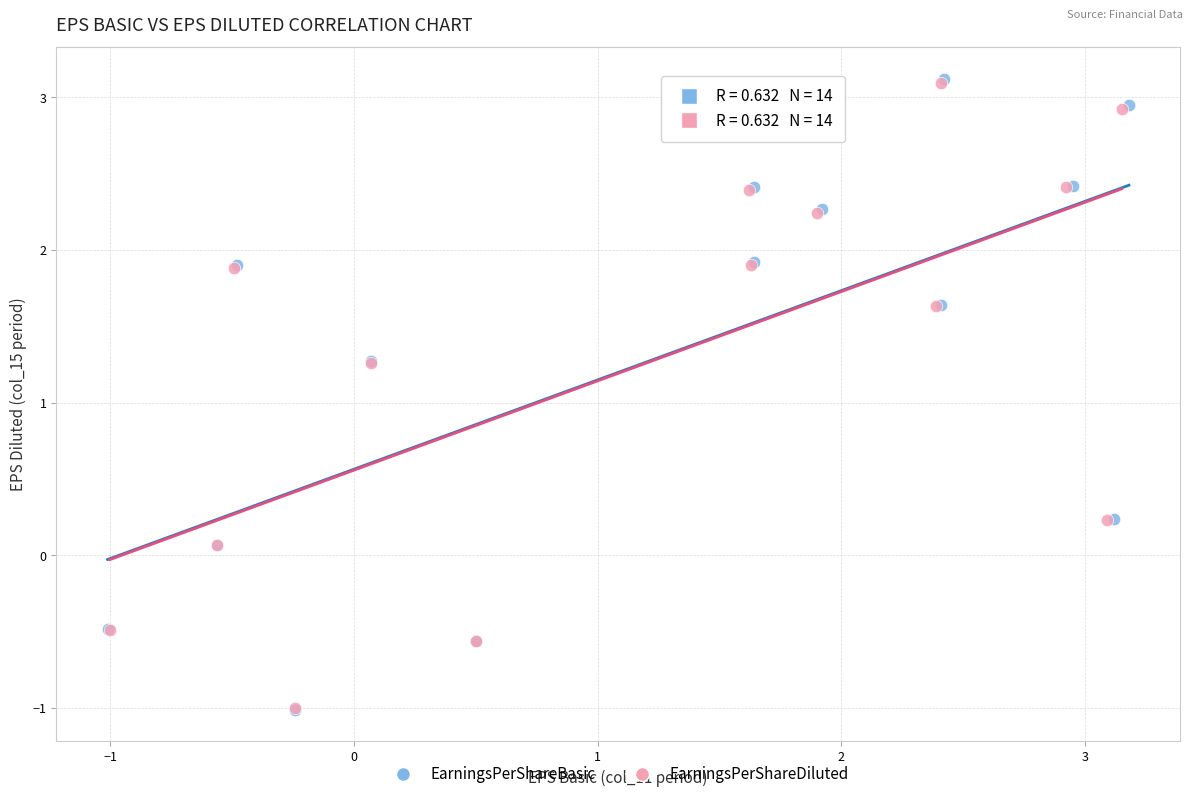

Which series has the widest spread of Y values?

EarningsPerShareBasic